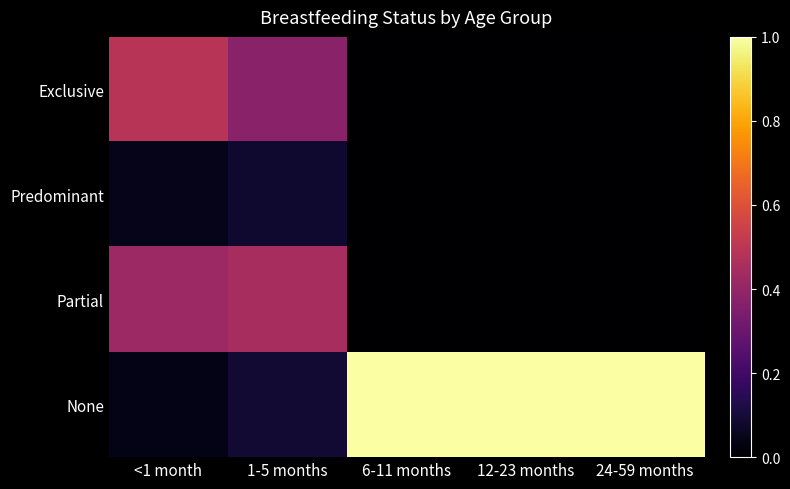

What is the difference between the highest and lowest values at <1 month?

0.5